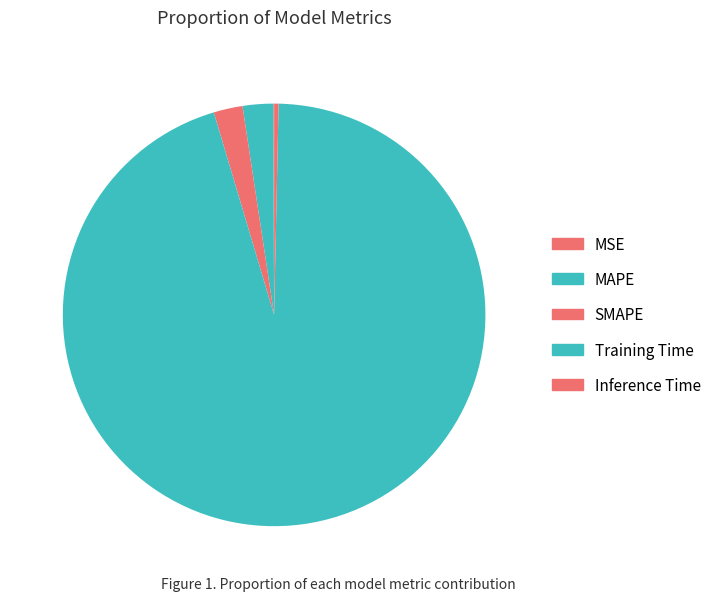

To the nearest percent, what is the combined percentage of MSE and MAPE?

2%